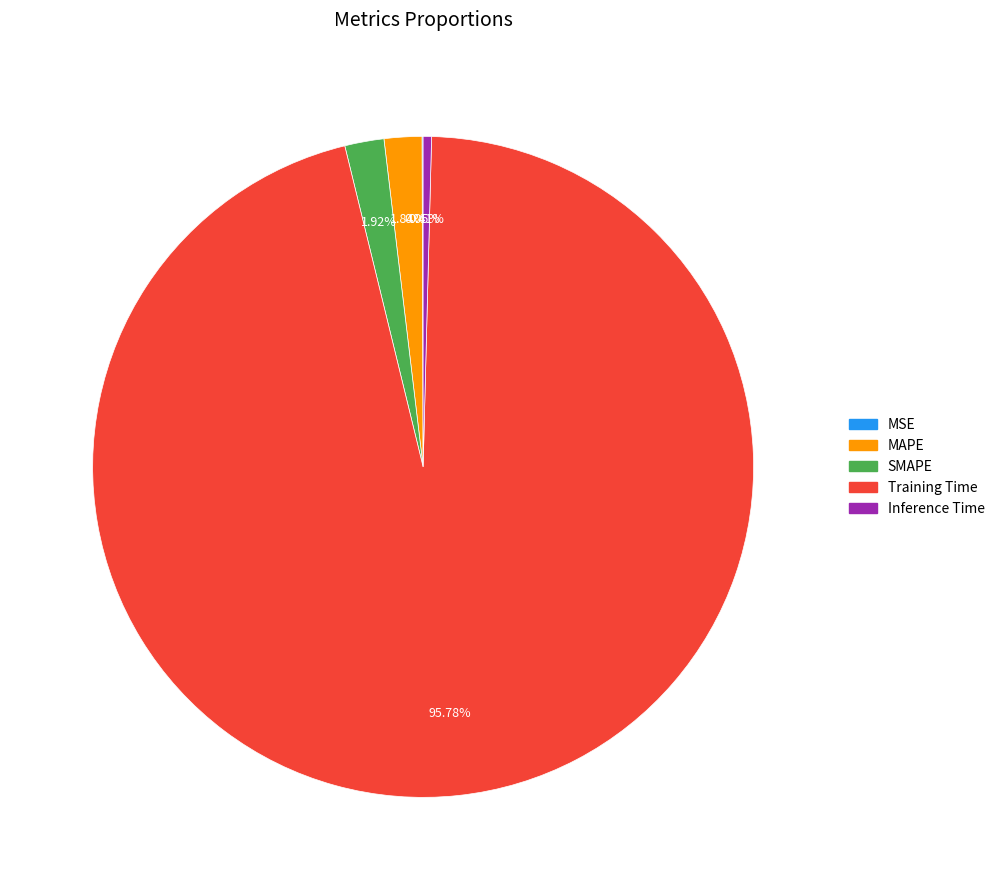

Is there any slice that represents more than half of the pie?

Yes